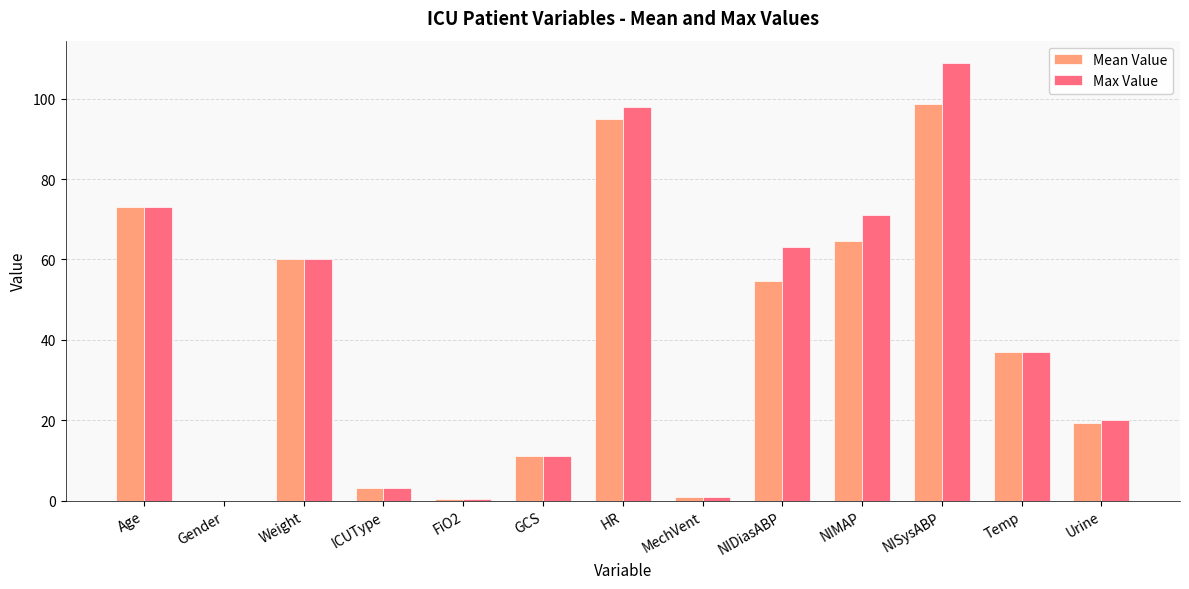

Reading left to right, what are all the values shown in this chart?

Mean Value: 73.0	0.0	60.1	3.0	0.5	11.0	95.0	1.0	54.8	64.5	98.8	37.0	19.3
Max Value: 73.0	0.0	60.1	3.0	0.5	11.0	98.0	1.0	63.0	71.0	109.0	37.0	20.0